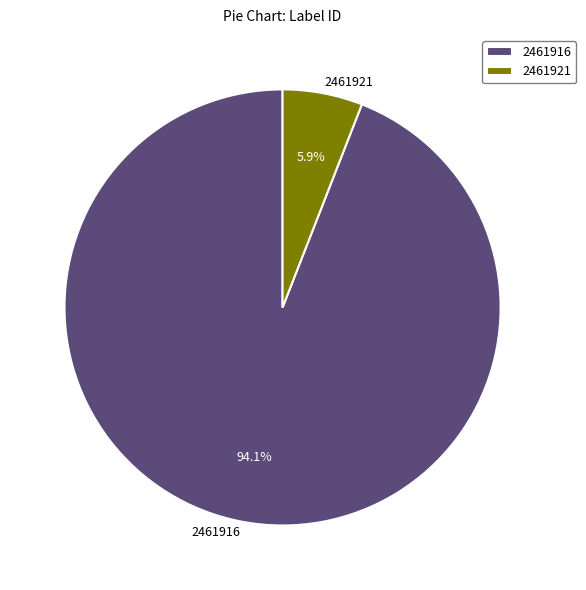

Which slice is the largest?

2461916